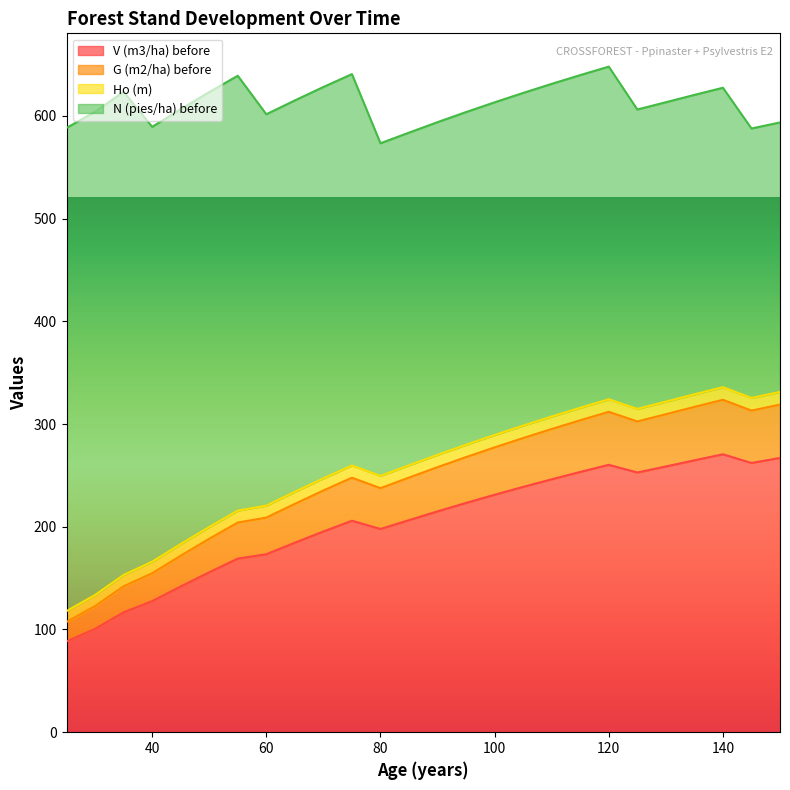

What is the maximum value for V (m3/ha) before?

270.6